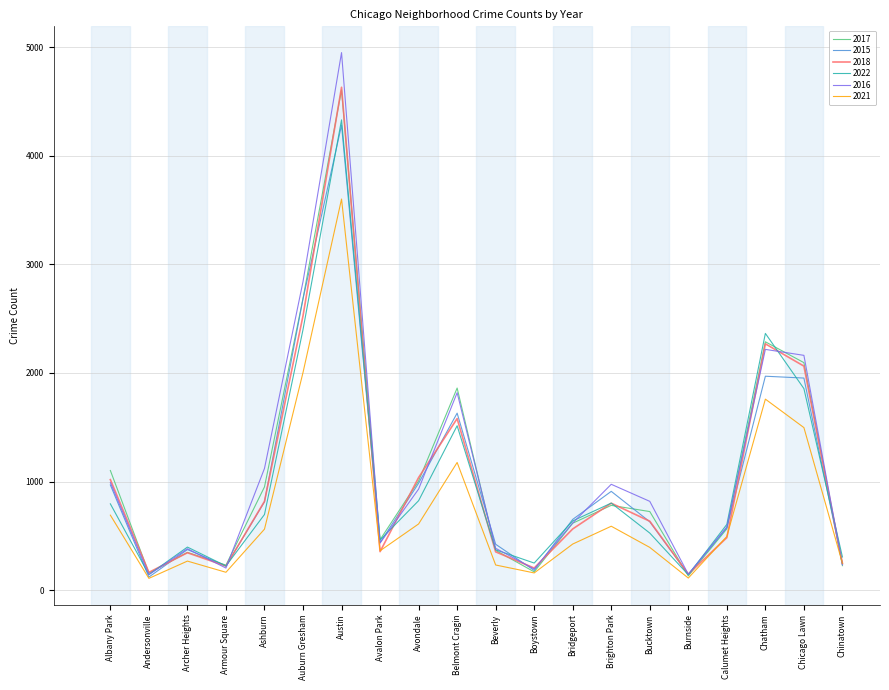

In 2022, how many points are higher than both neighbors (excluding endpoints)?

5